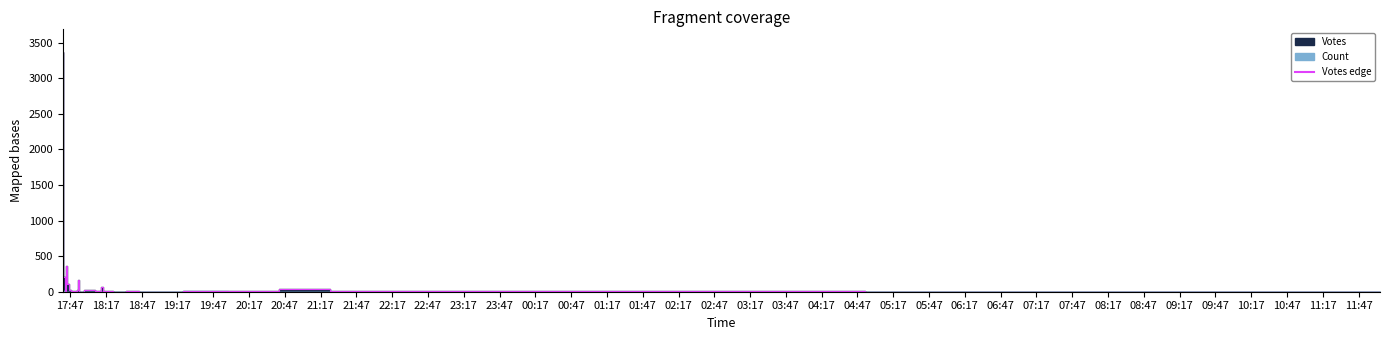

Rank the categories by value from highest to lowest.

17:47, 19:17, 18:17, 22:17, 19:47, 00:47, 04:47, 23:47, 20:17, 23:17, 21:47, 02:17, 21:17, 20:47, 18:47, 05:17, 00:17, 04:17, 01:17, 03:47, 22:47, 01:47, 03:17, 02:47, 05:47